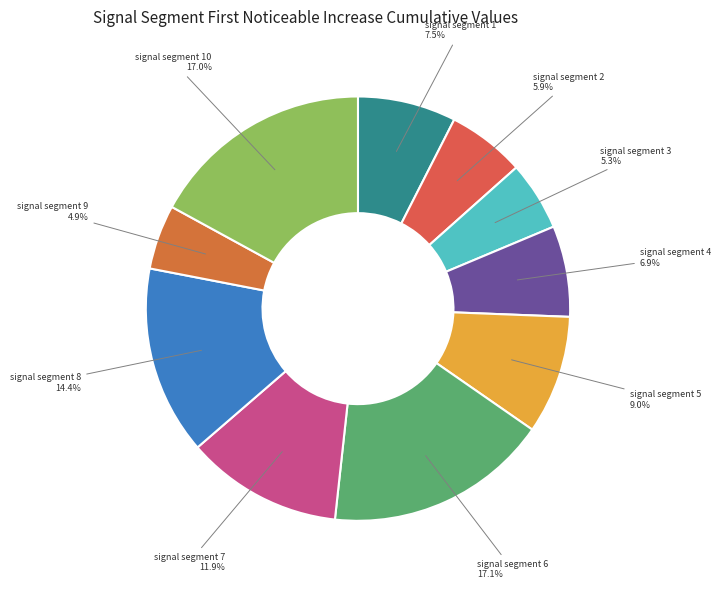

Is it true that signal segment 7 is 1% of the pie?

False